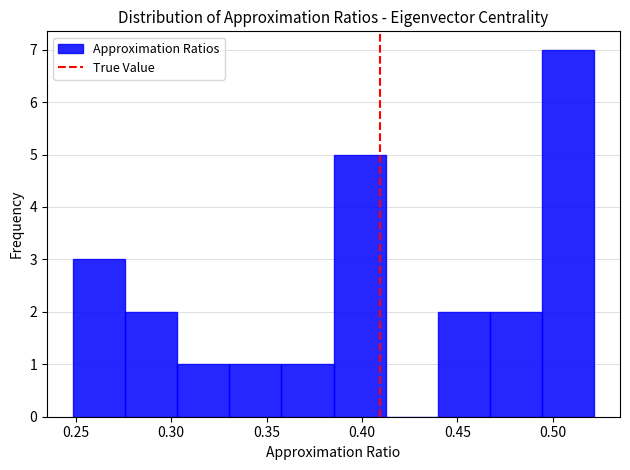

Which range on the x-axis has the tallest bar?

0.495 to 0.520